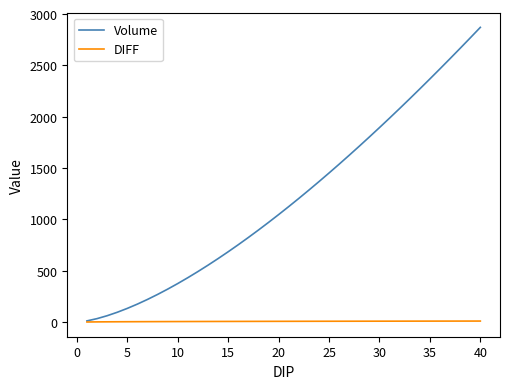

What is the greatest value displayed?

2870.5